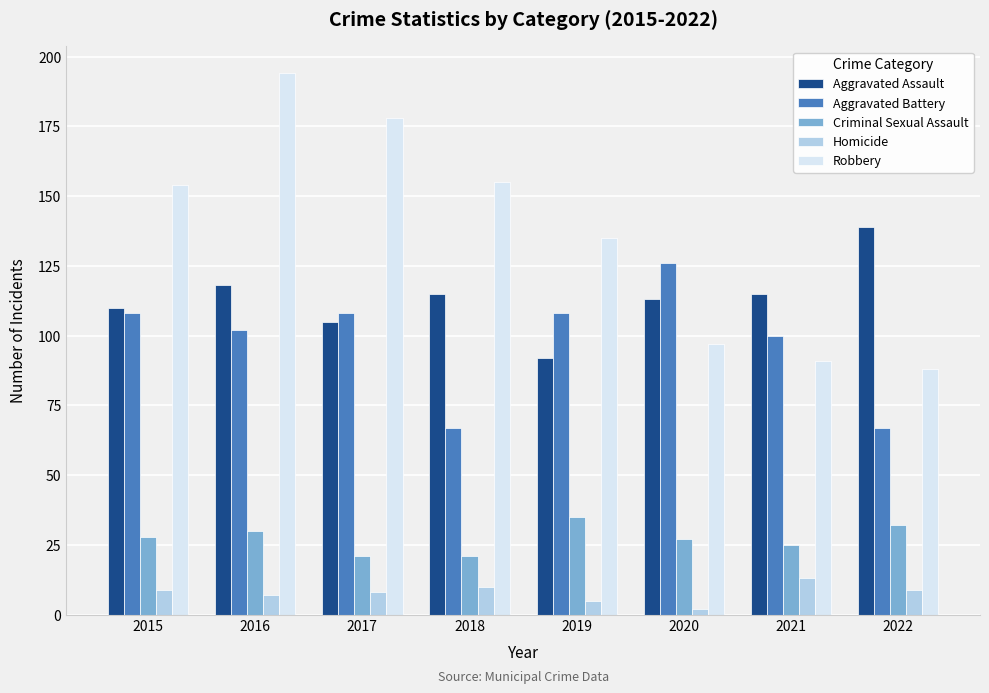

At 2015, list the series in order from largest to smallest.

Robbery, Aggravated Assault, Aggravated Battery, Criminal Sexual Assault, Homicide